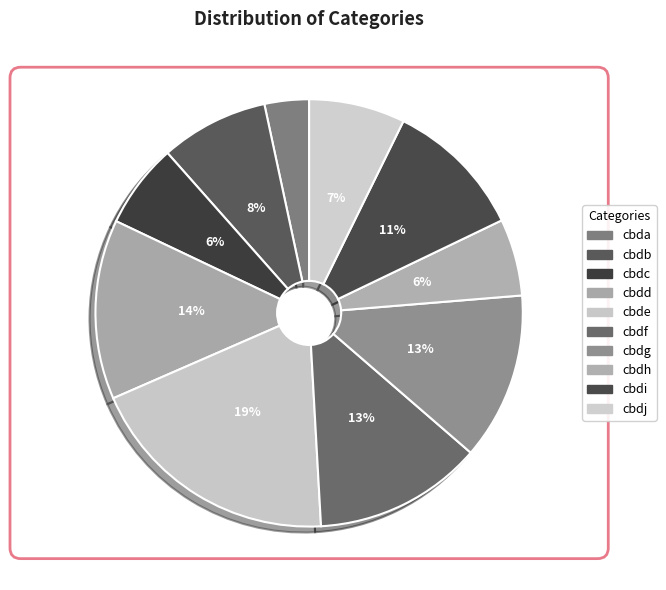

How many slices are in this pie chart?

10